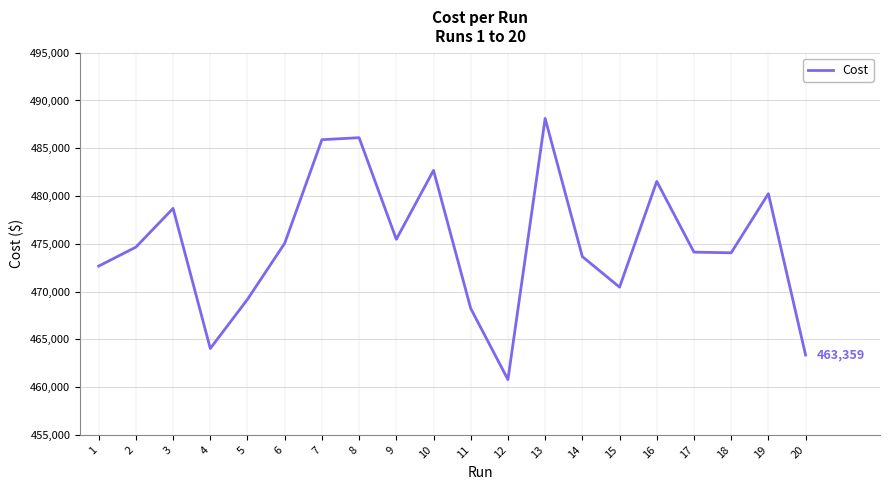

What is the sum of the values at 10 and 6?

957738.0